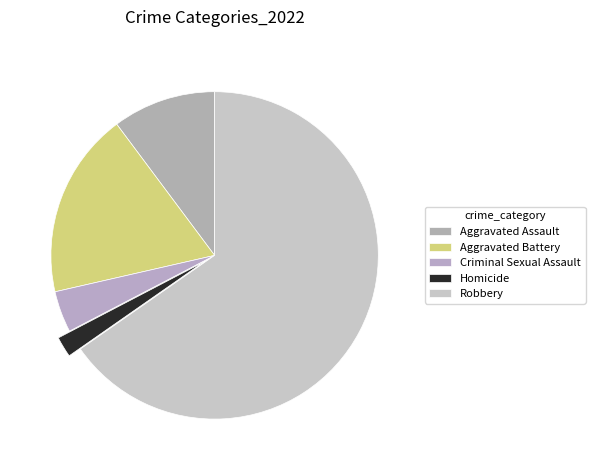

What is the change in value from Homicide to Robbery?

+31